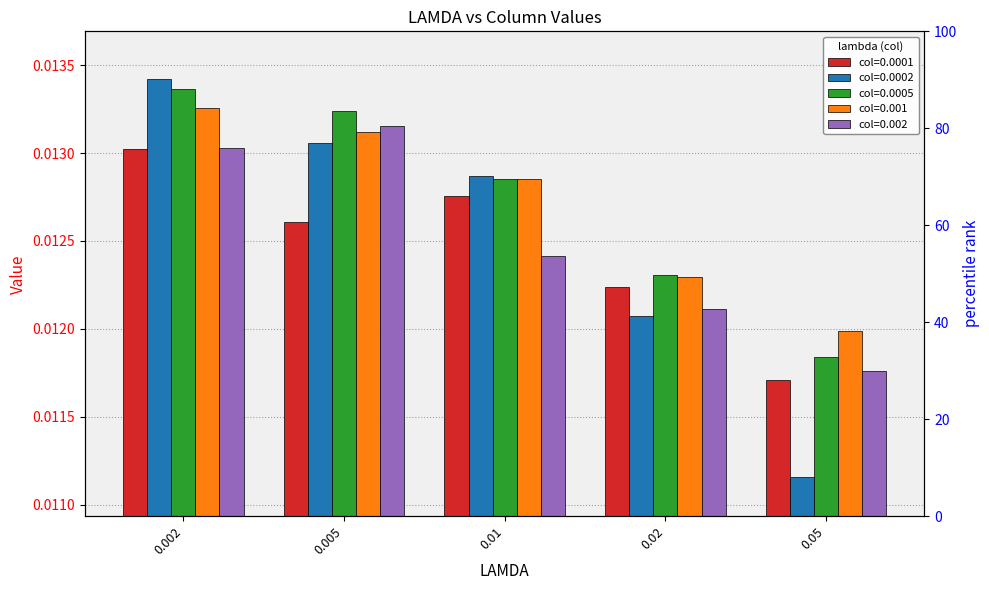

The value of 0.002 at 0.05 is 0.0. True or false?

True